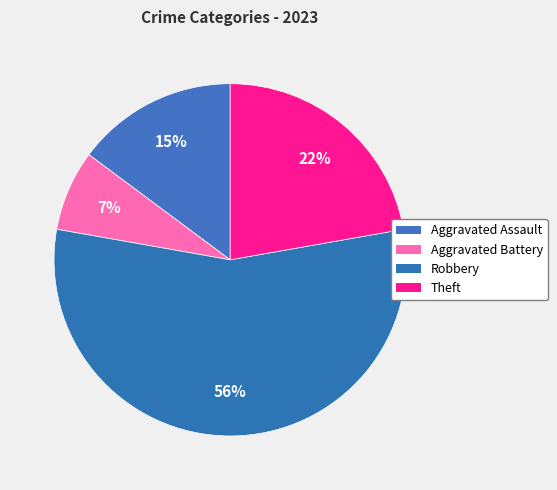

Count the number of slices in the pie.

4